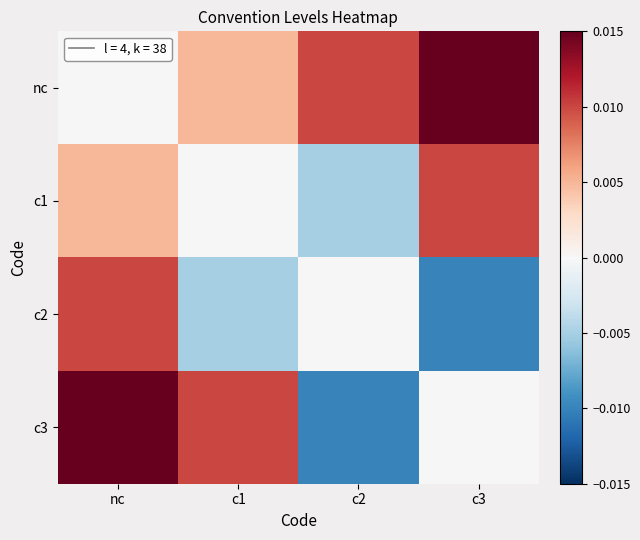

Which series has the largest total across all categories?

nc